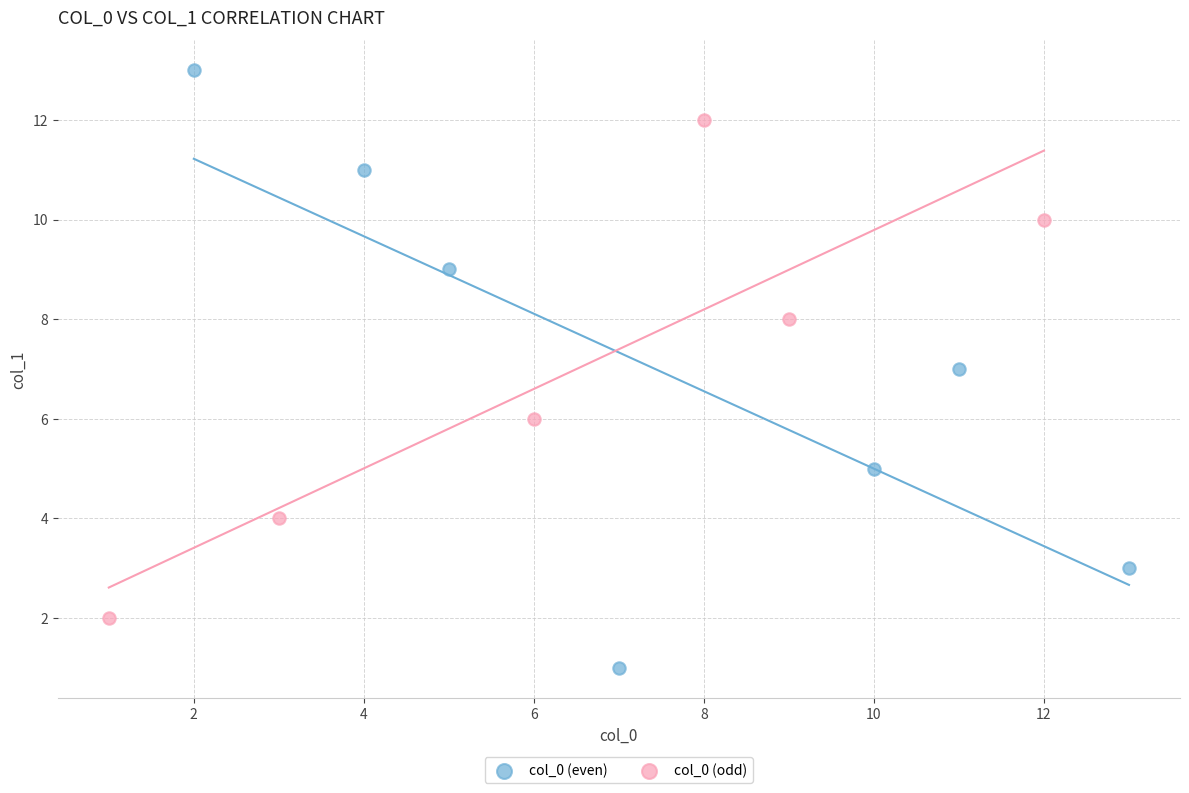

Which series has the largest Y range (max minus min)?

col_0 (even)